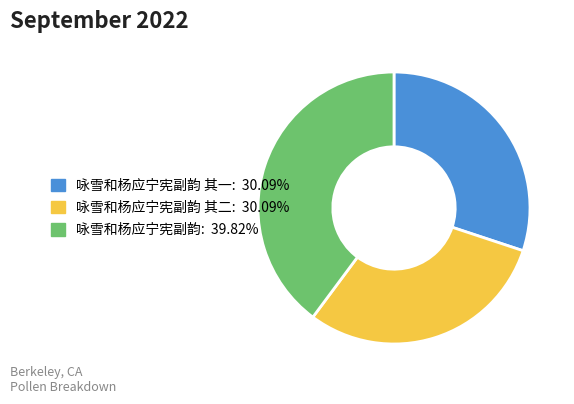

Is there a majority slice in this chart?

No